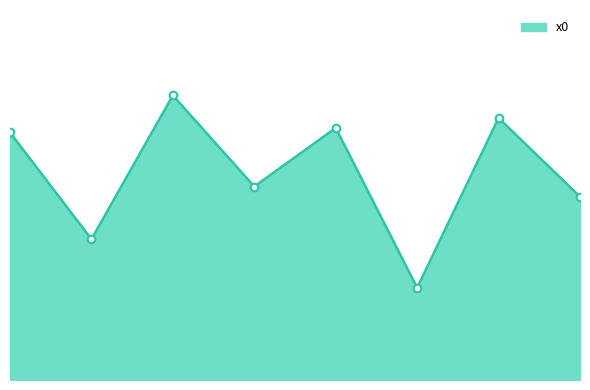

What is the change in value from 1 to 6?

+1.2